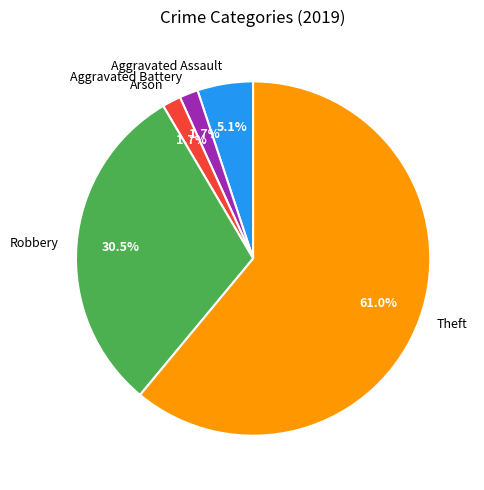

What is the ratio of the value at Aggravated Battery to the value at Robbery?

0.1